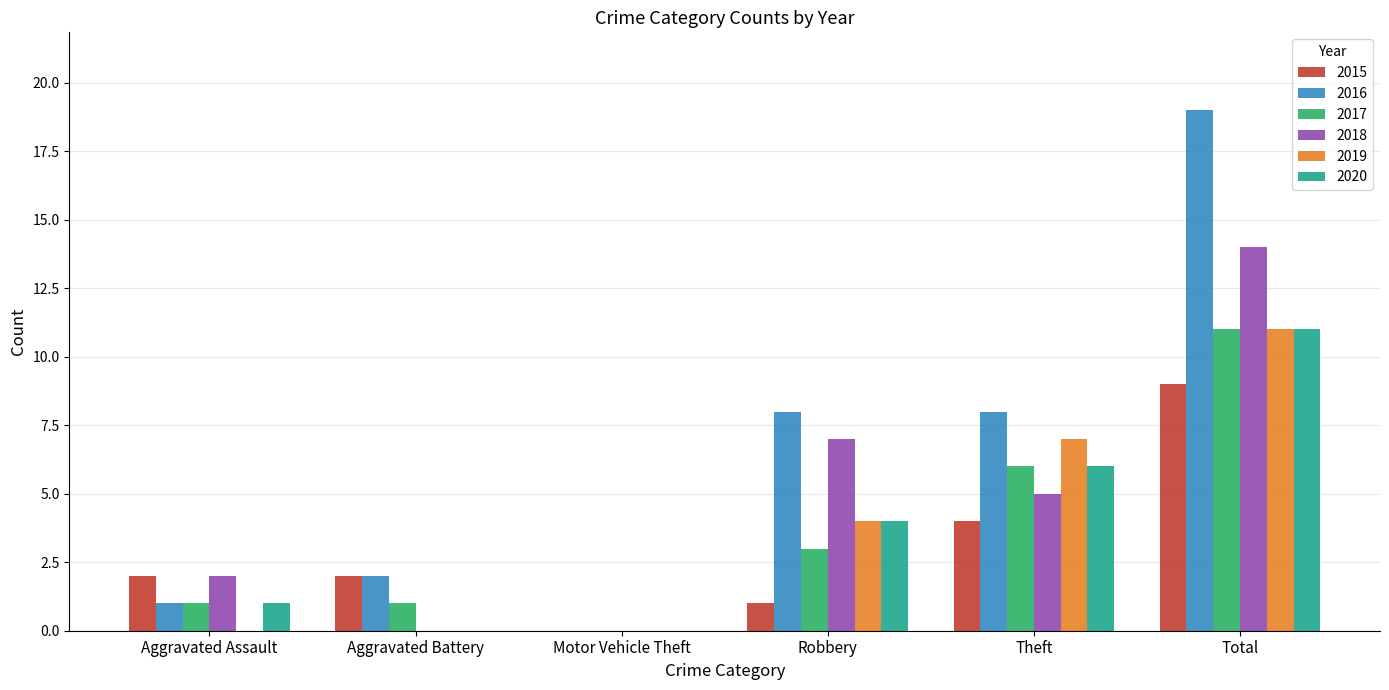

Is it true that 2020 equals 7 at Robbery?

False